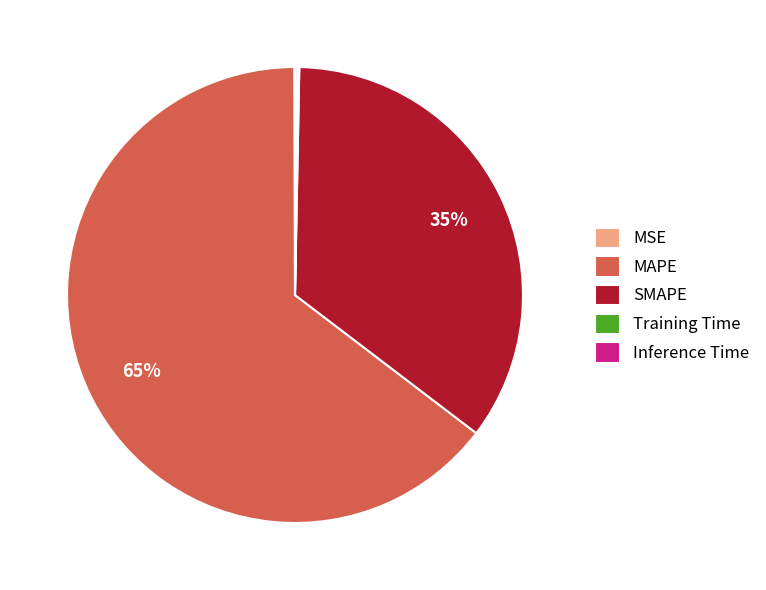

To the nearest percent, what is the difference between the largest and smallest slice percentages?

65%